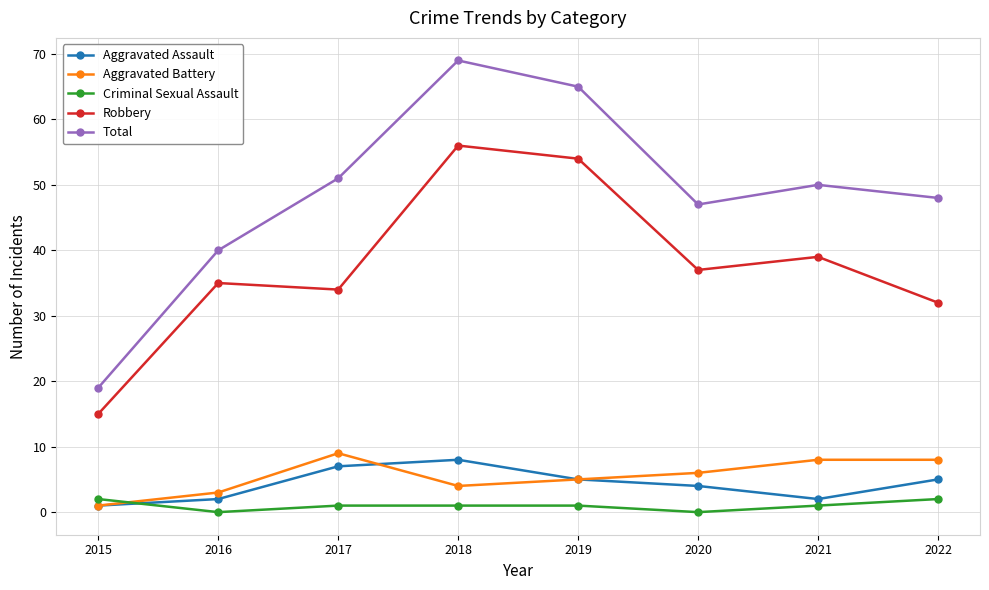

Where is the first local minimum for Aggravated Battery?

2018